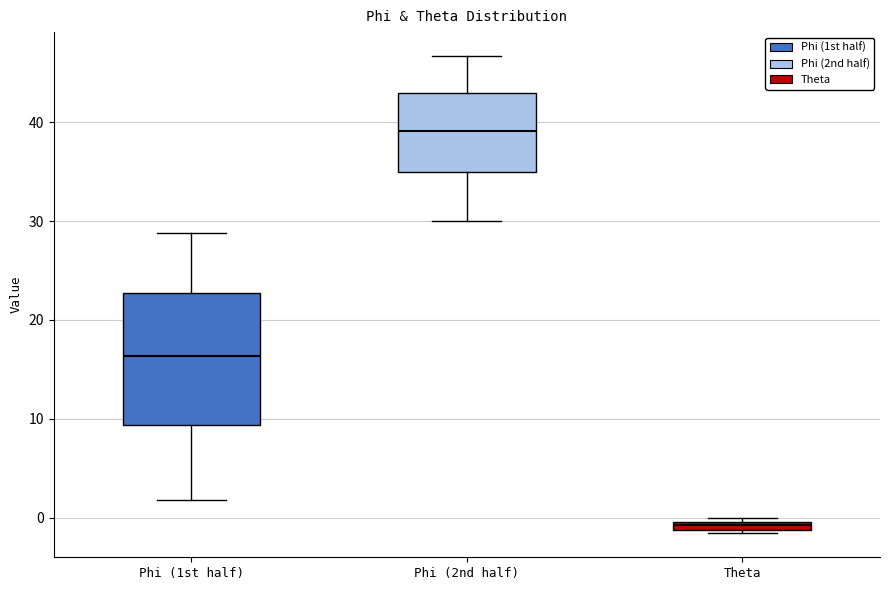

Which box's median line is the lowest?

Theta